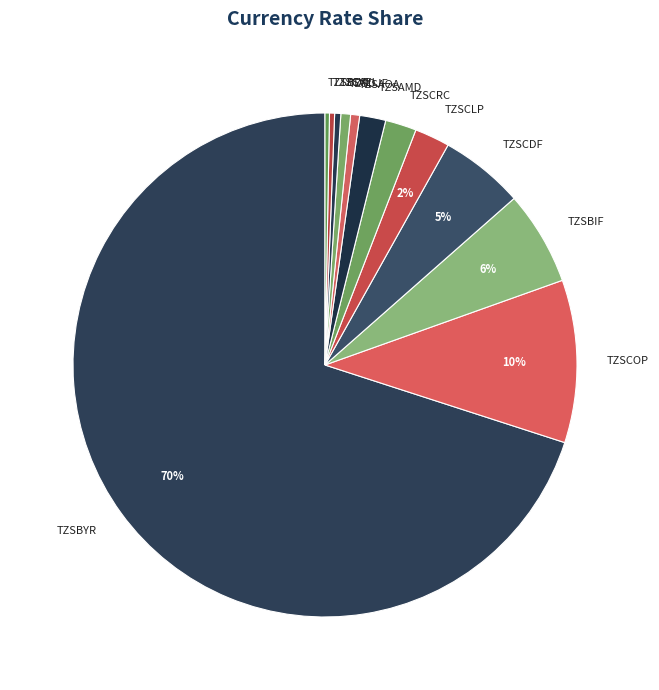

True or false: TZSCDF accounts for 5% of the total.

True